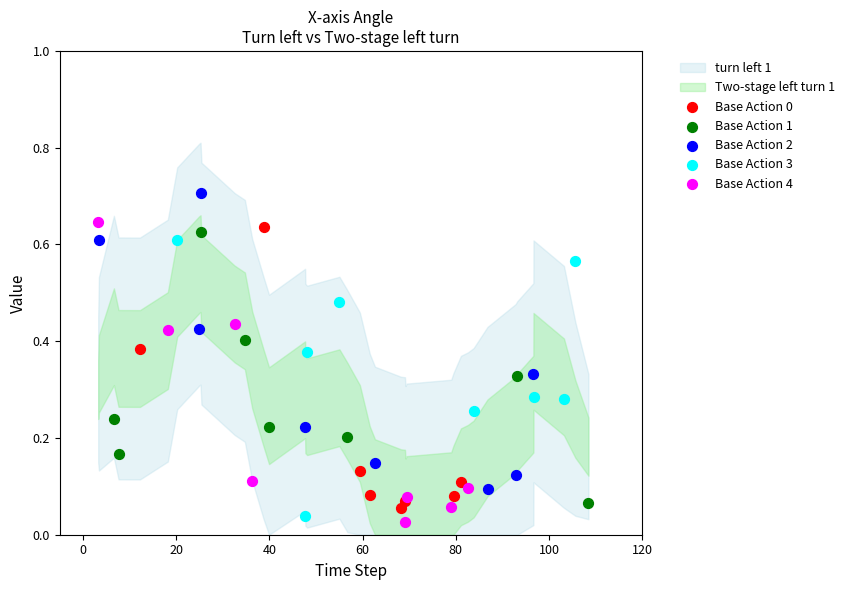

Which series contains the highest Y value?

Base Action 2